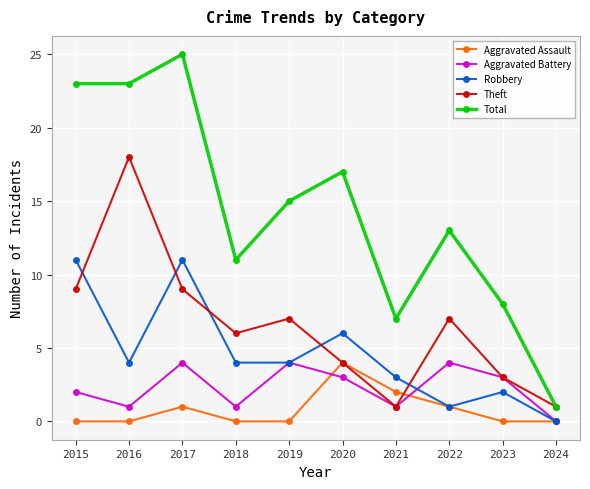

In Aggravated Battery, how many points are lower than both neighbors (excluding endpoints)?

3